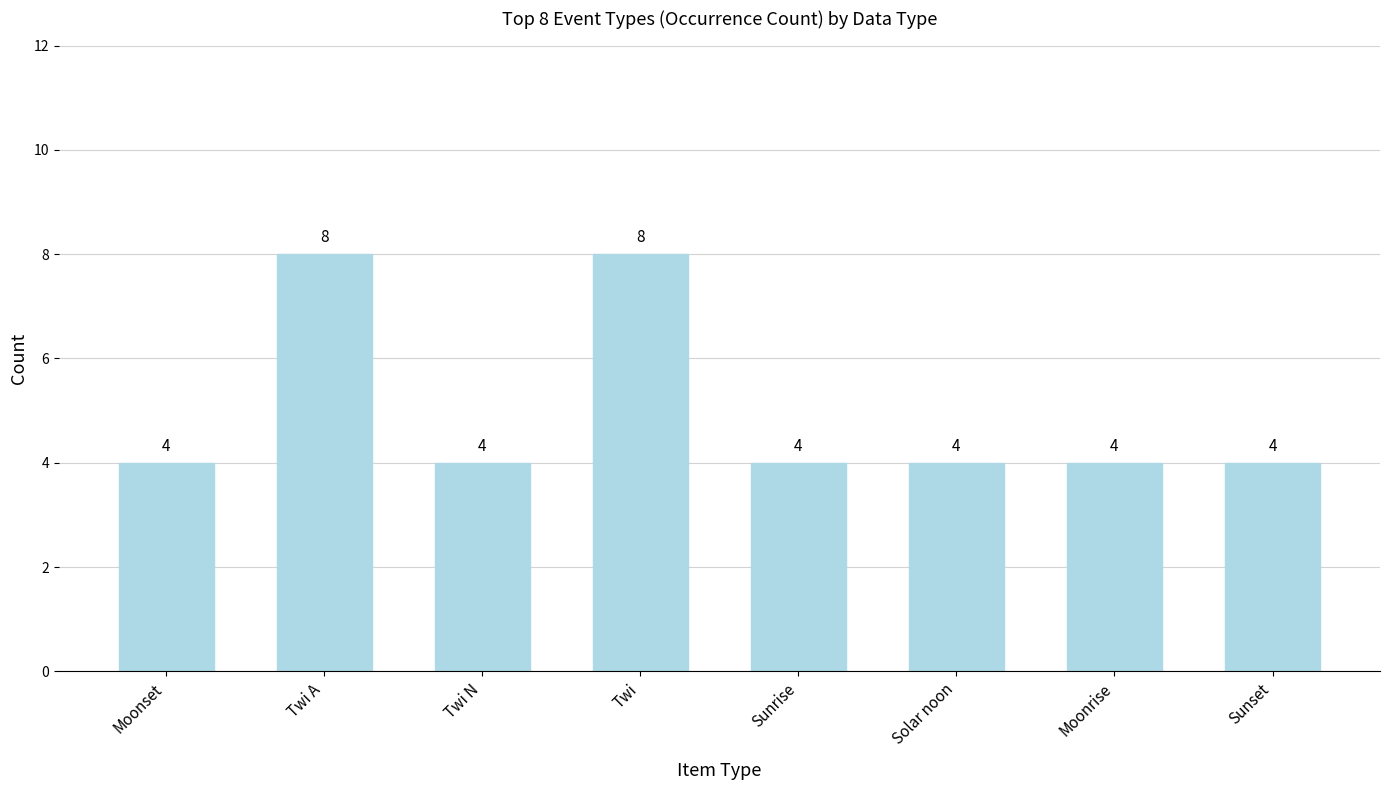

What value does the data have at Moonset?

4